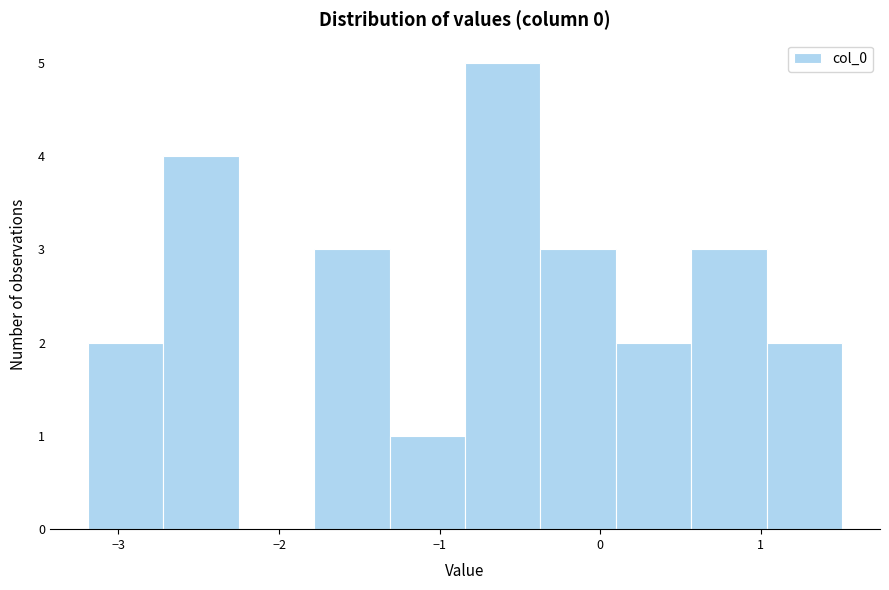

Which range on the x-axis has the tallest bar?

-0.8 to -0.4